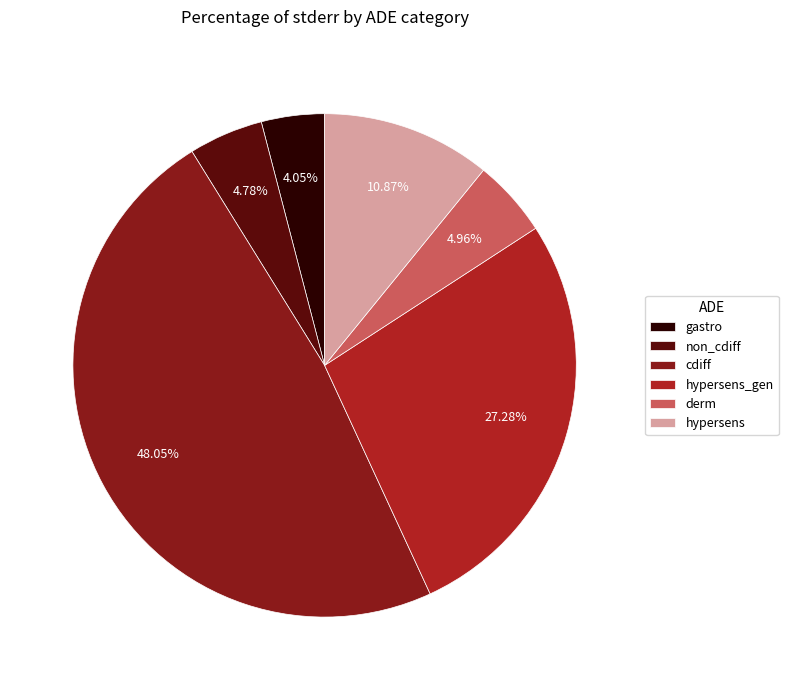

Which slice is the smallest?

gastro